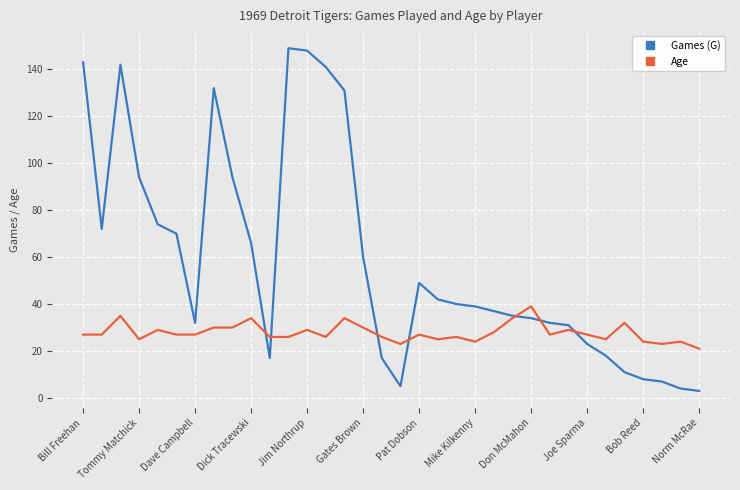

What is the maximum value shown in the chart?

149